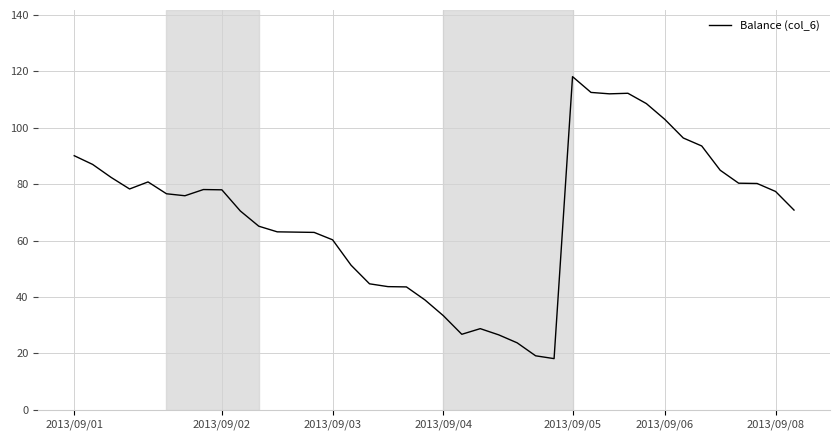

What is the difference between the maximum and minimum values?

100.0